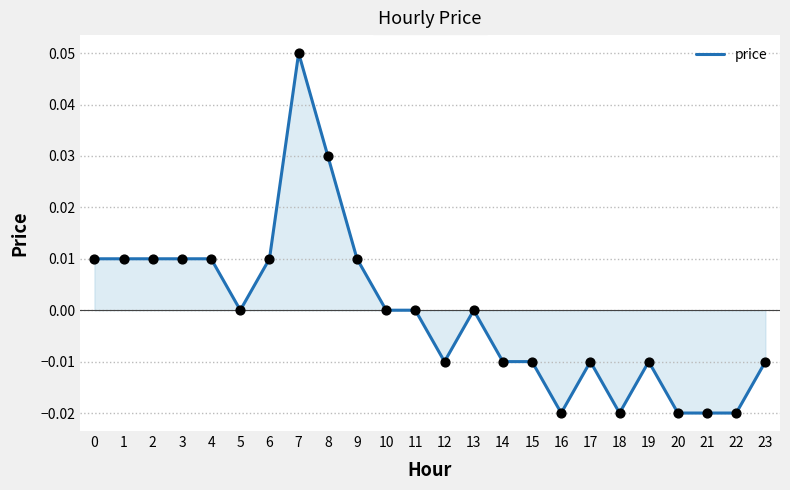

Which has a higher value, 5 or 21?

5